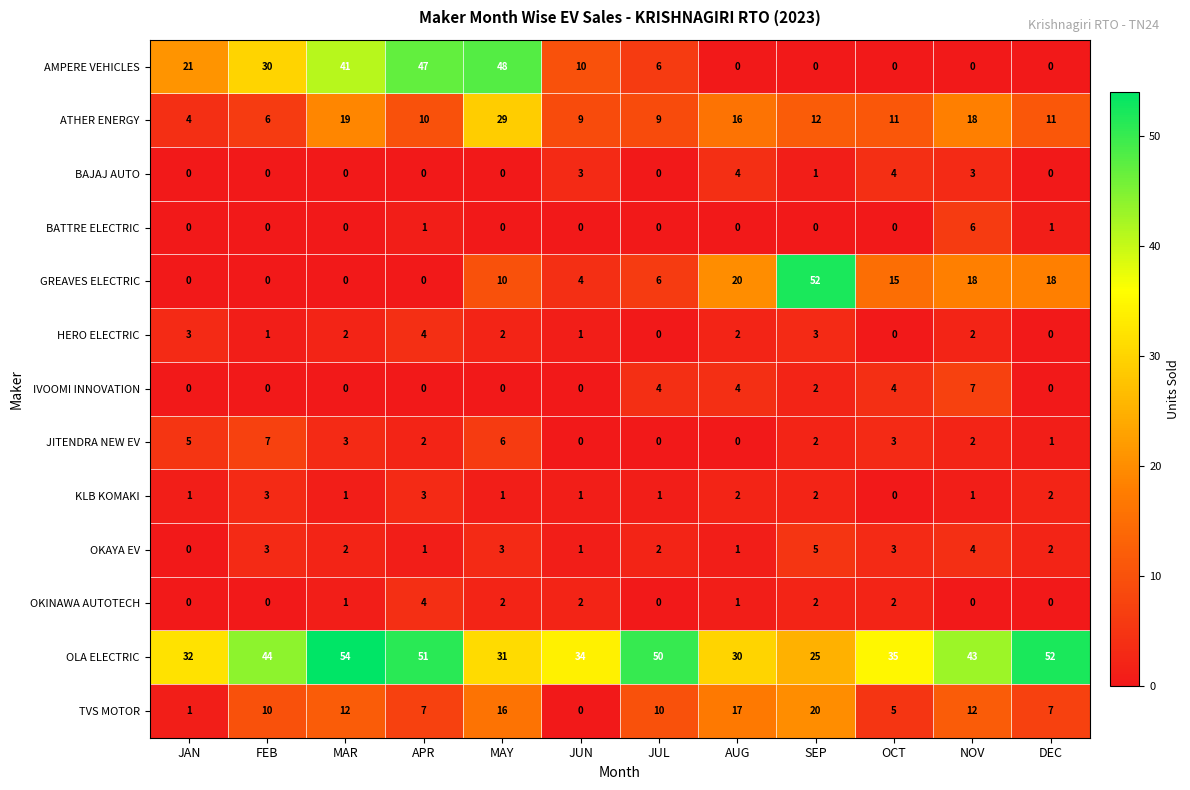

Between JAN and AUG, which series saw the biggest shift?

AMPERE VEHICLES